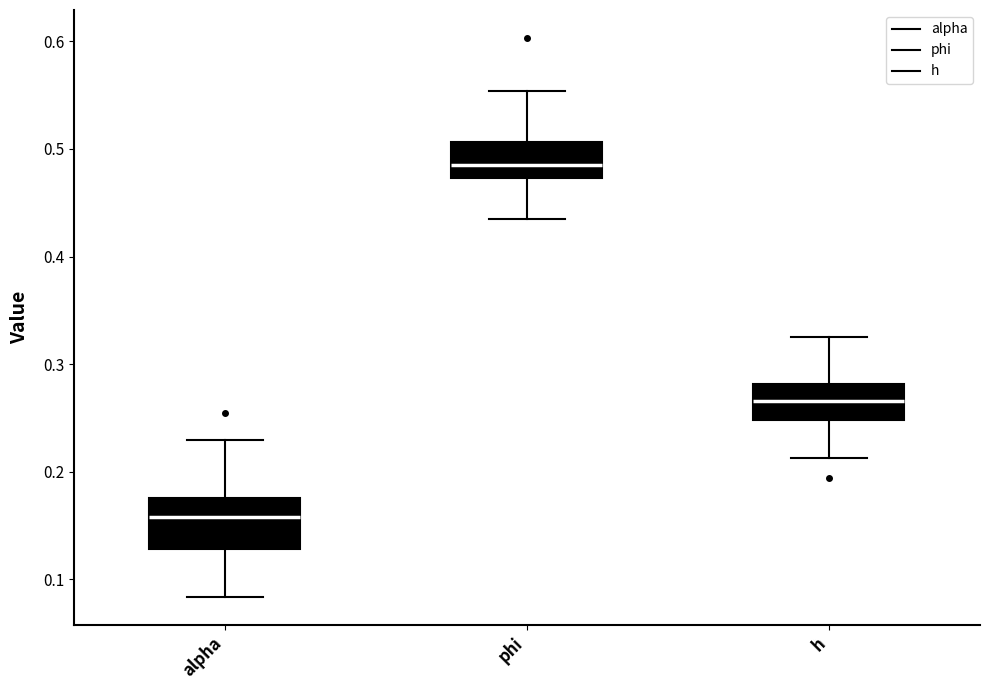

Which box is the tallest, from its lower edge to its upper edge?

alpha